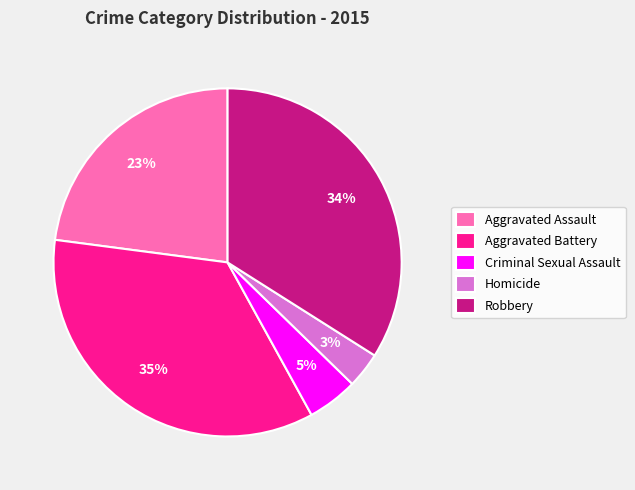

Which has a higher value, Homicide or Aggravated Assault?

Aggravated Assault